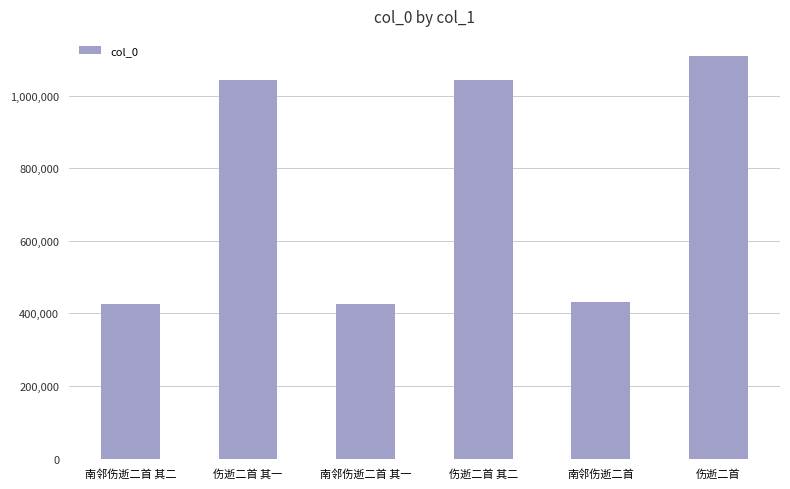

What is the label of the 2nd bar from the right?

南邻伤逝二首